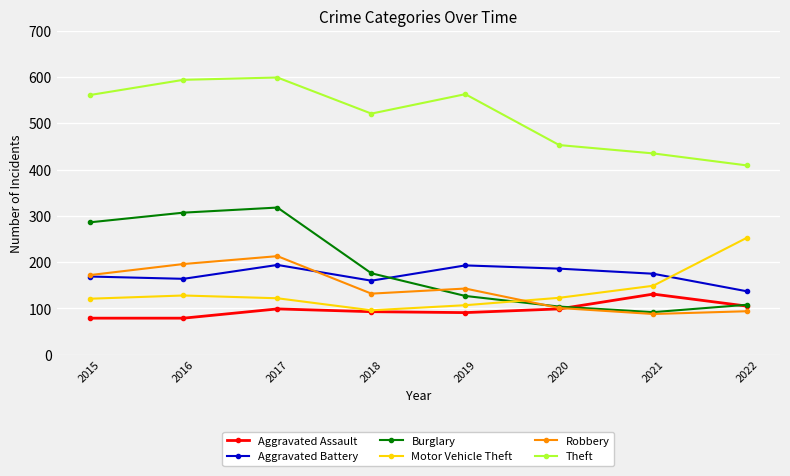

What is the difference between the highest and lowest values at 2021?

347